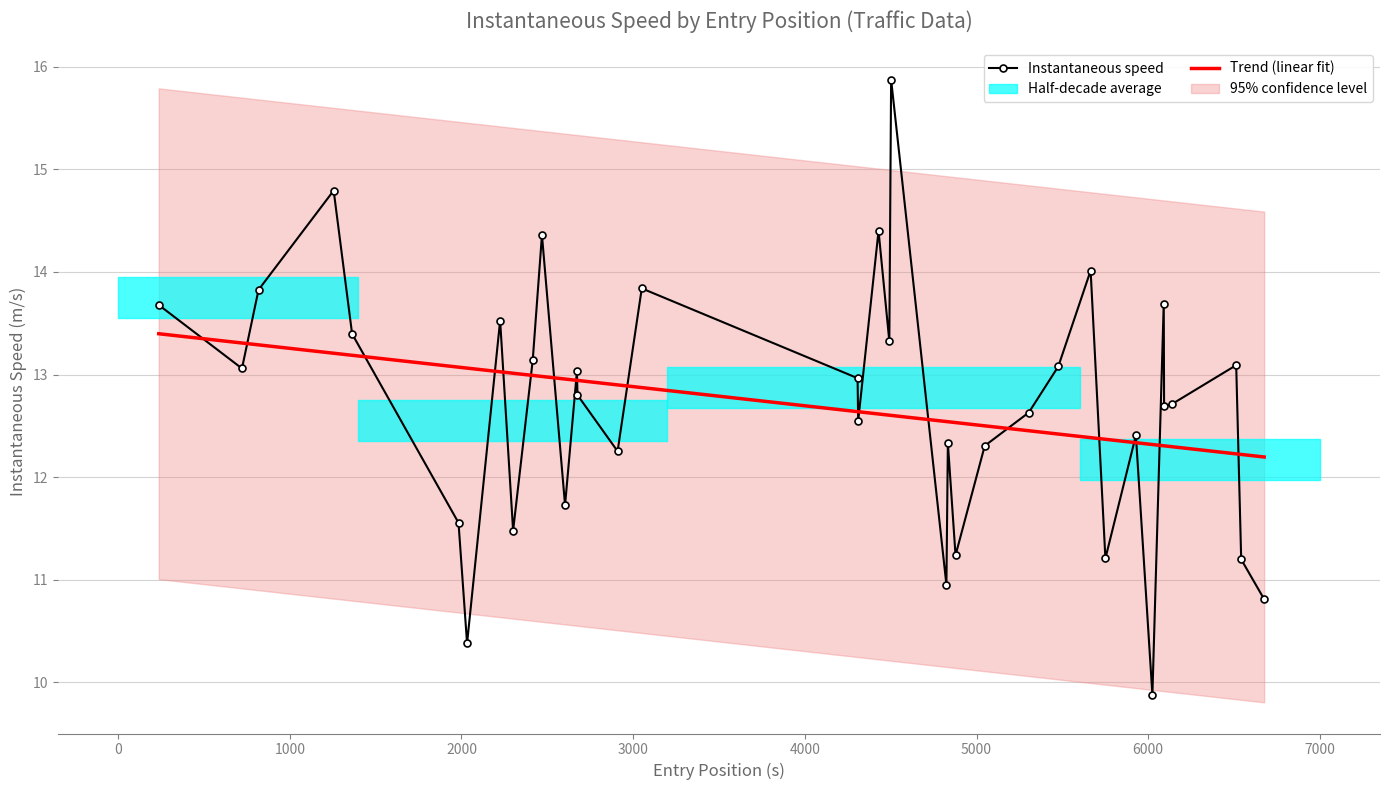

How many points are lower than both their immediate neighbors (excluding endpoints)?

12